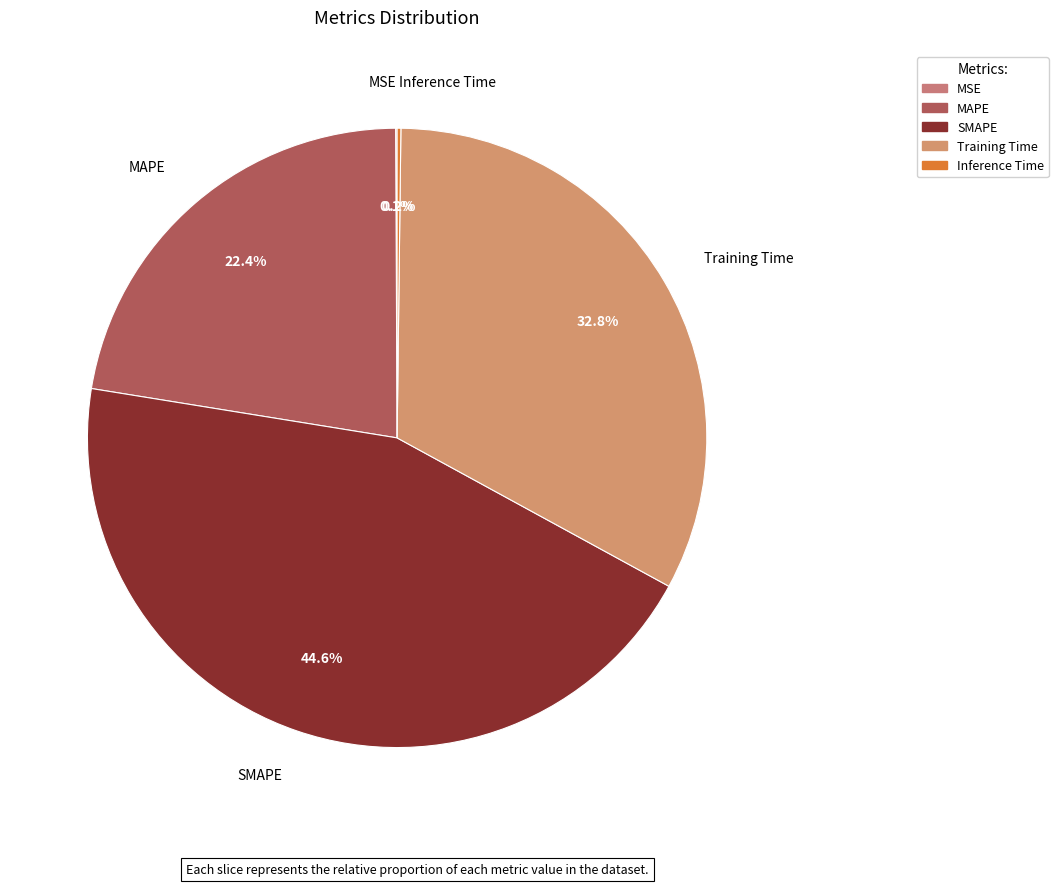

What portion of the pie excludes SMAPE?

55.4%